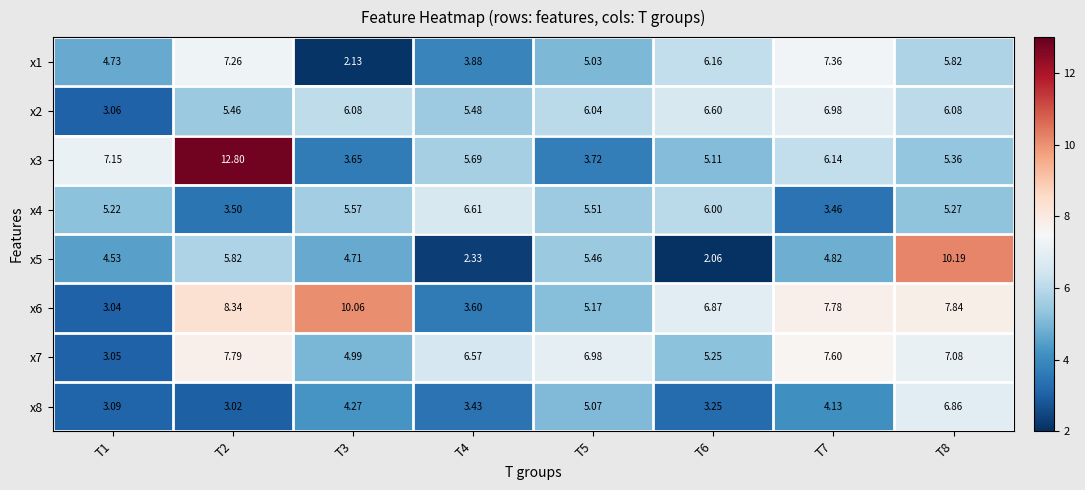

At T8, list the series in order from largest to smallest.

x5, x6, x7, x8, x2, x1, x3, x4